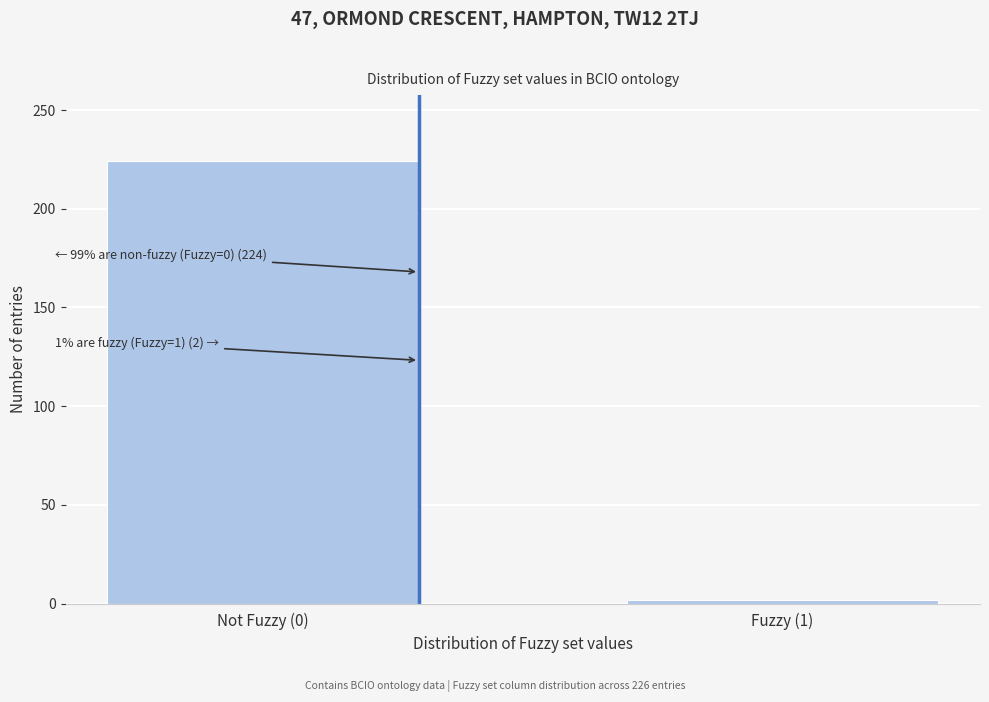

Reading left to right, extract all data points from this chart.

224	2